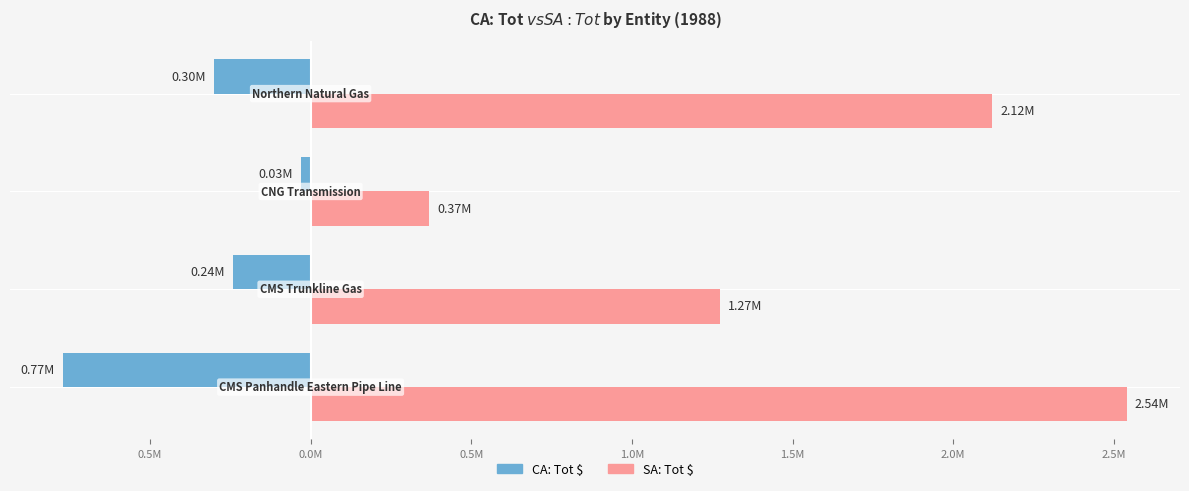

Reading right to left, what are all the values shown in this chart?

CA: Tot $: -300000	-28790	-240213	-769965
SA: Tot $: 2121685	368878	1274674	2540131